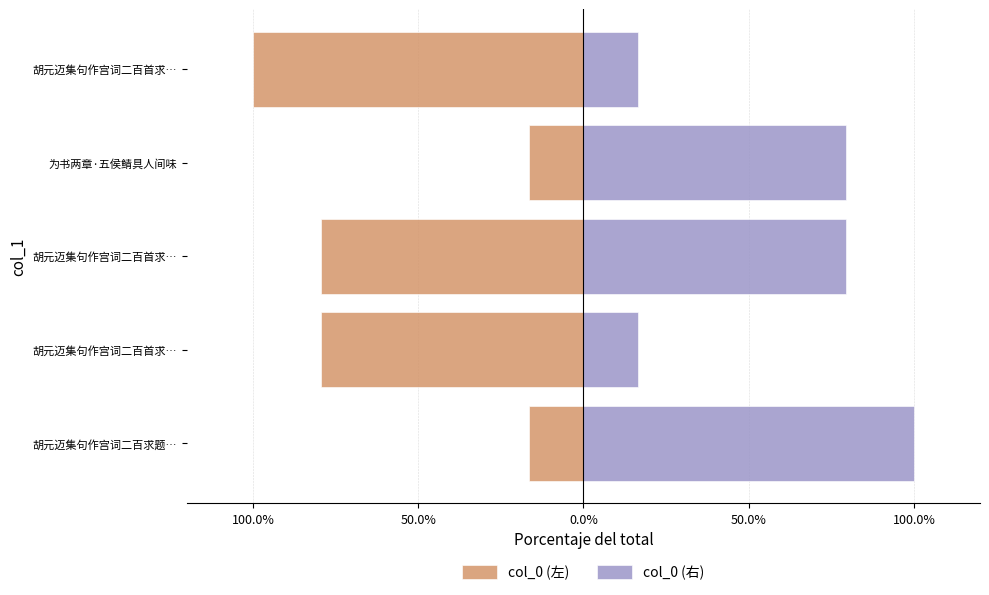

How many distinct data groups are displayed?

2